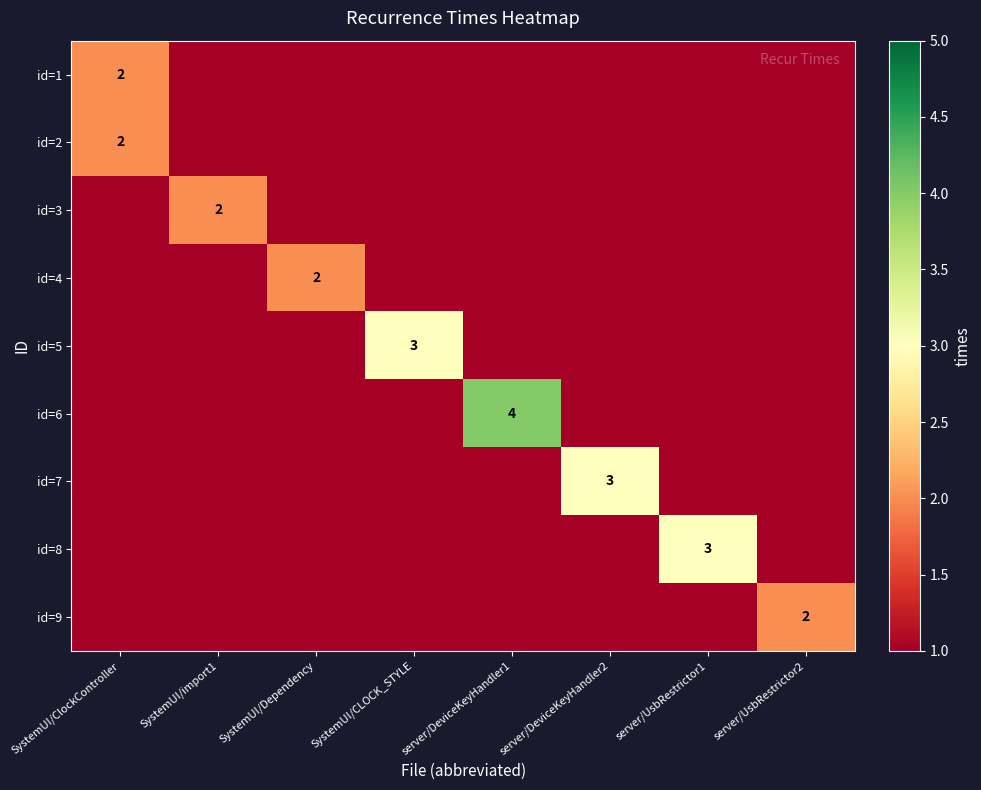

What is the total value across all series at SystemUI/ClockController?

4